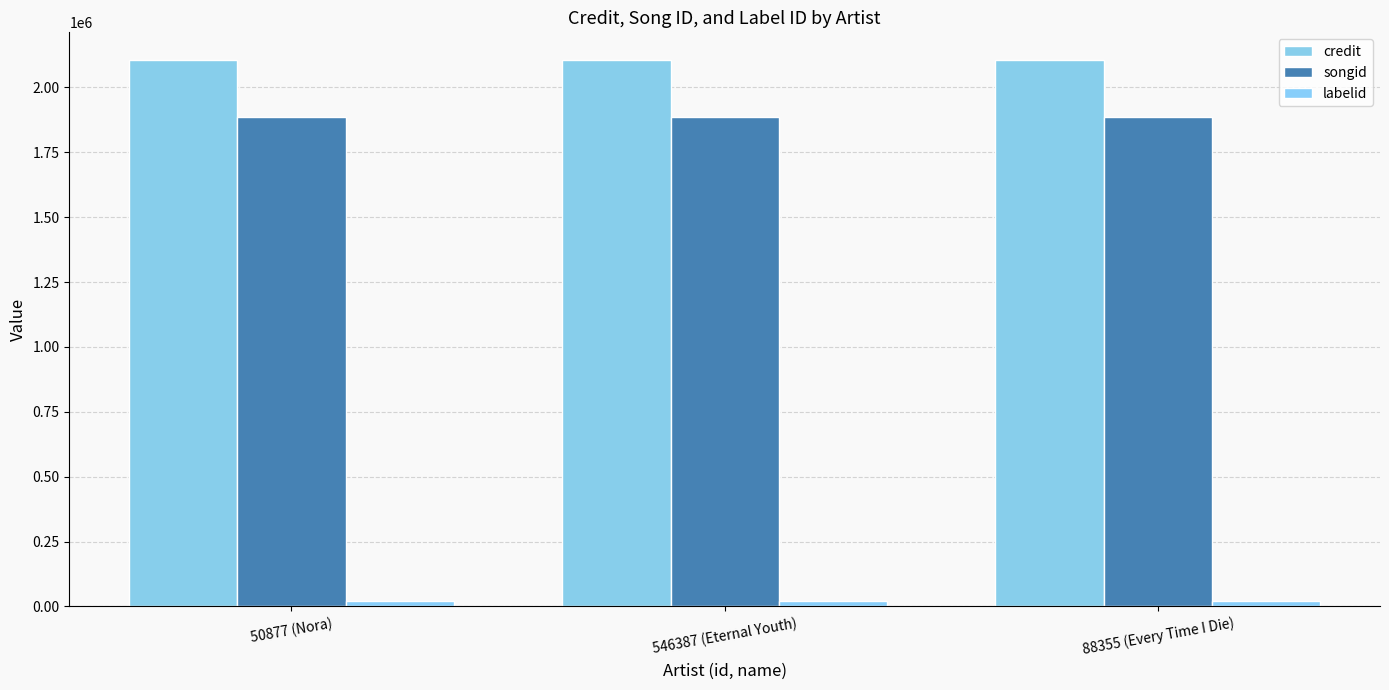

Reading right to left, list all the values displayed in this chart.

credit: 88355 (Every Time I Die)=2106856	546387 (Eternal Youth)=2106856	50877 (Nora)=2106856
songid: 88355 (Every Time I Die)=1884454	546387 (Eternal Youth)=1884454	50877 (Nora)=1884454
labelid: 88355 (Every Time I Die)=19676	546387 (Eternal Youth)=19676	50877 (Nora)=19676